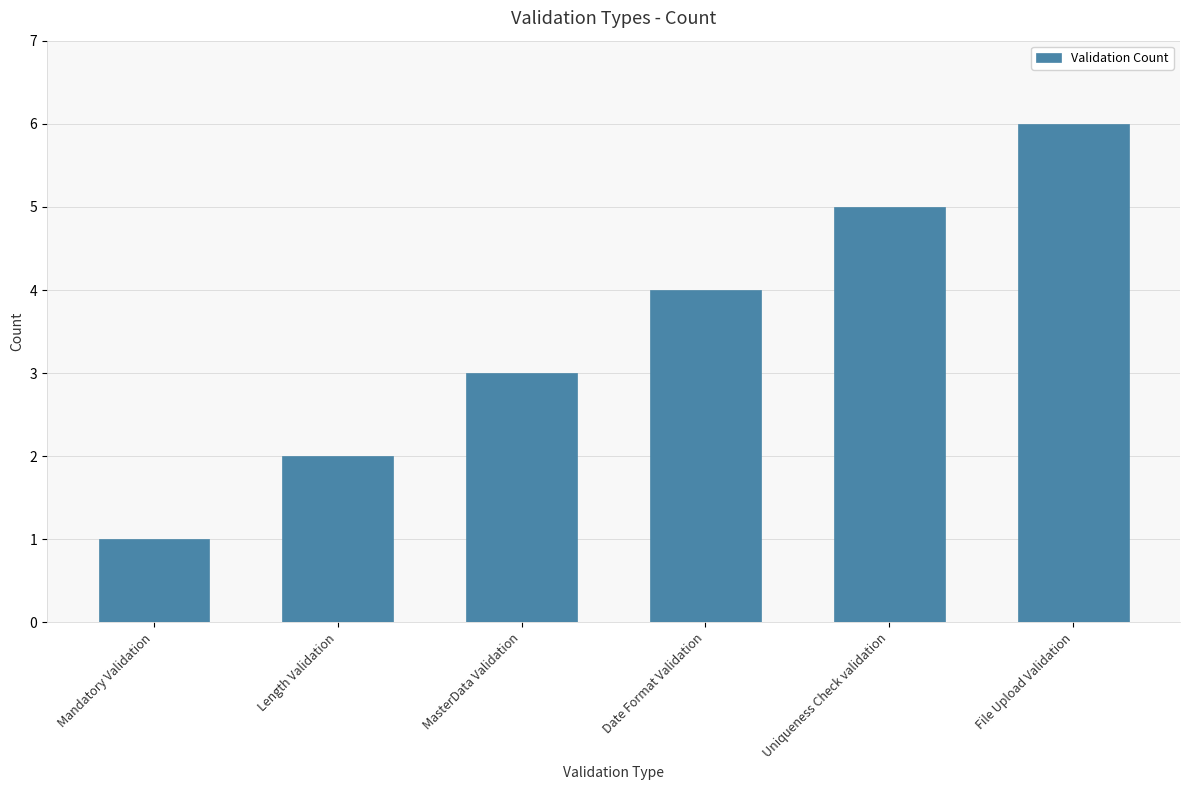

What is the average value?

4